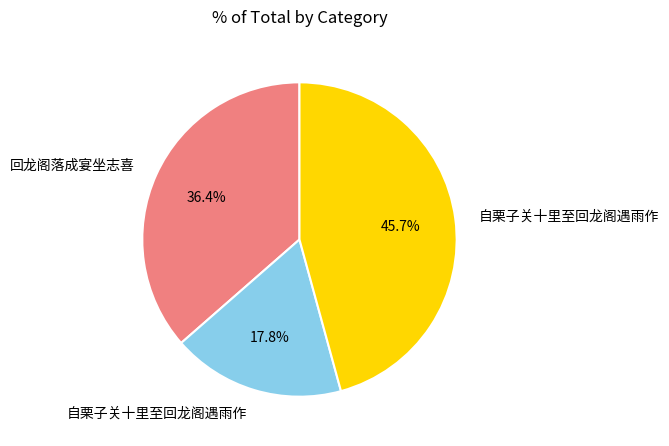

Is there a majority slice in this chart?

No